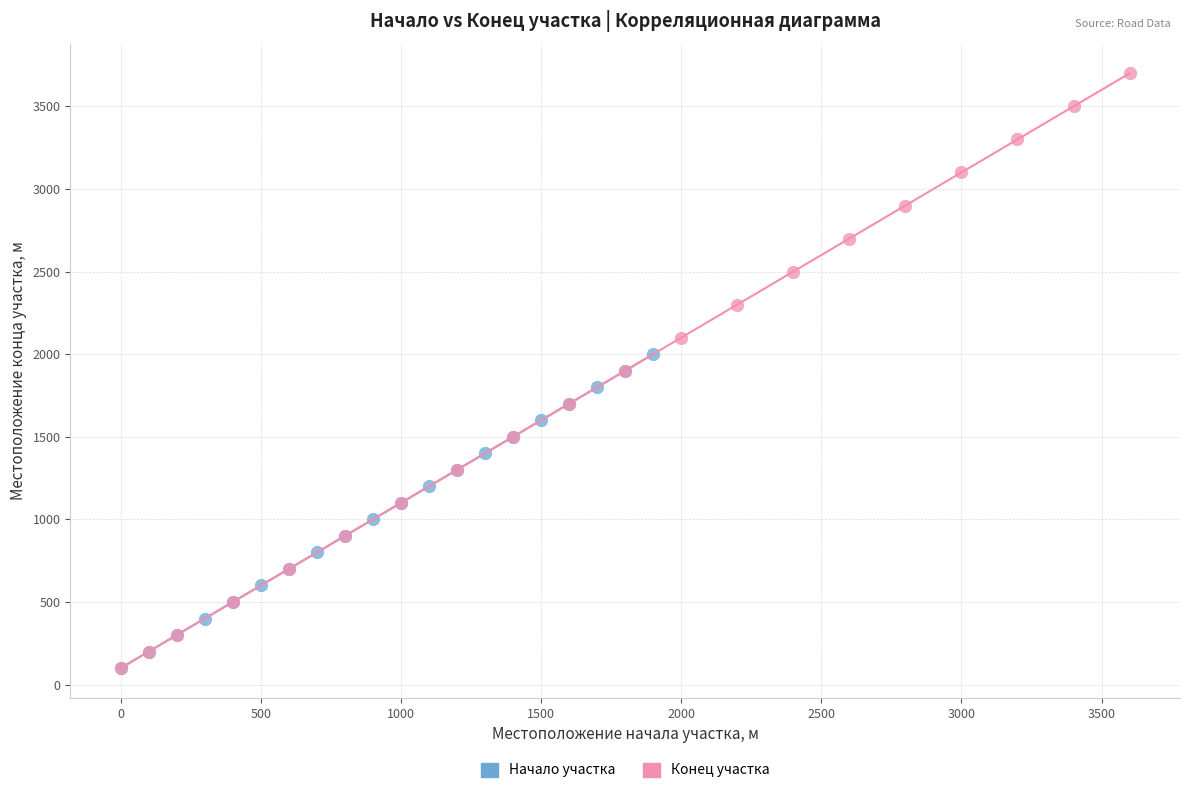

Which series has the widest spread of Y values?

Конец участка